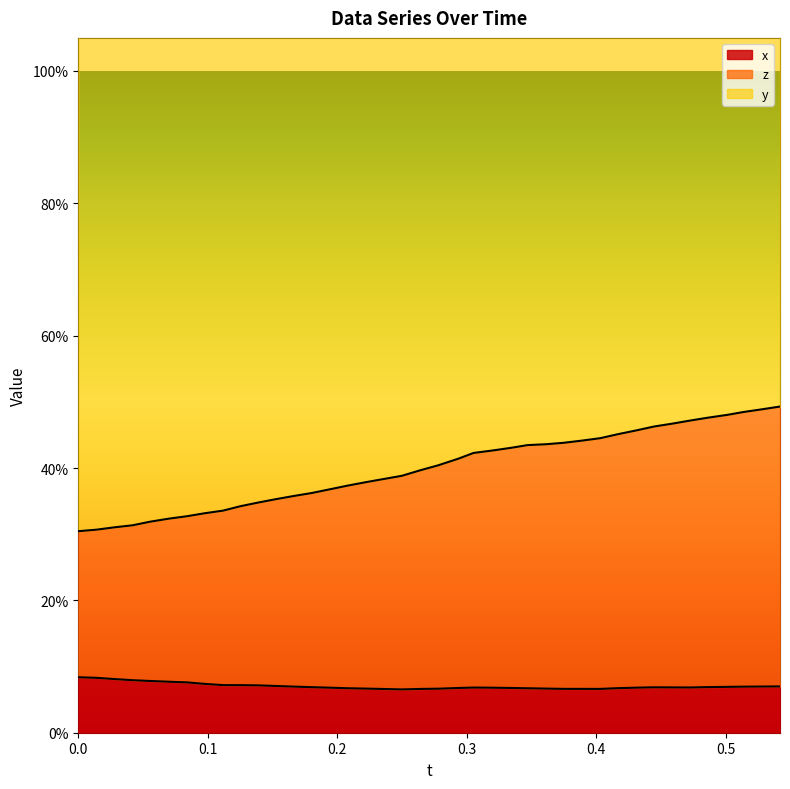

Is it true that z equals 0.6 at 31?

False